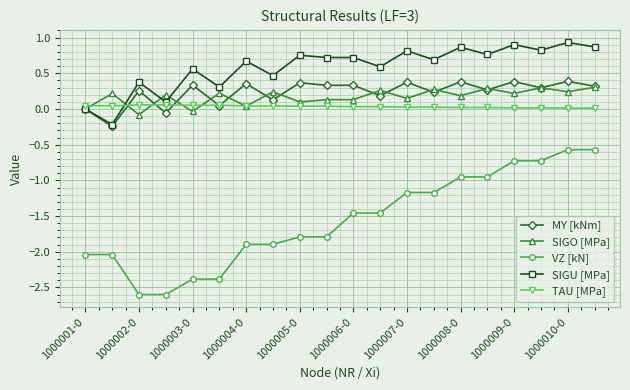

What is the smallest value displayed?

-2.6